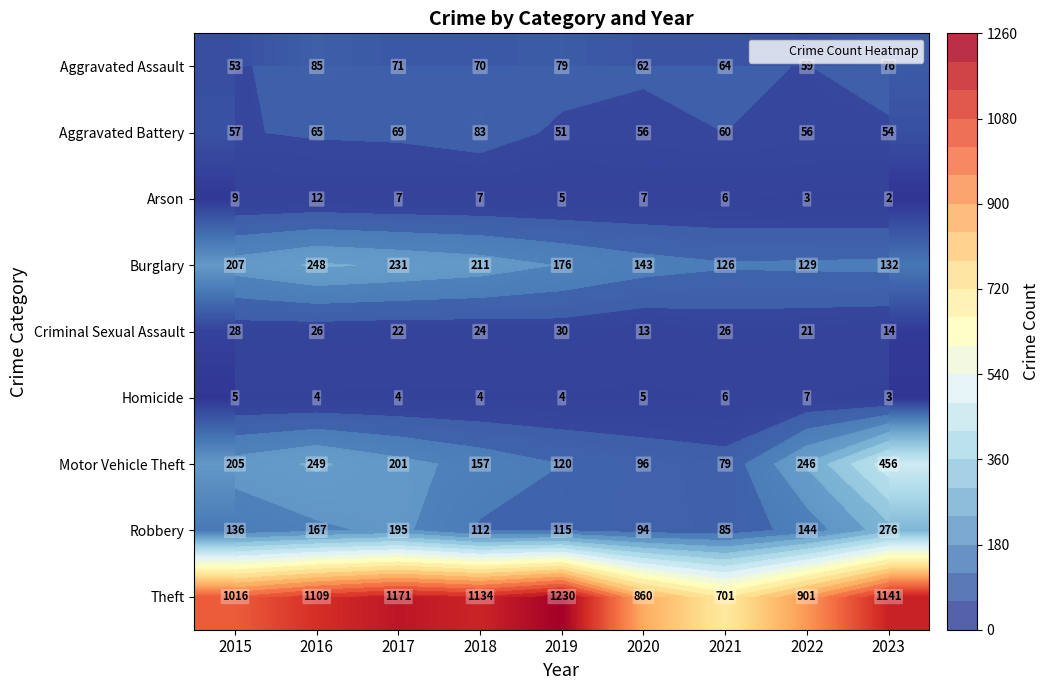

Which series has the widest spread of values?

Theft